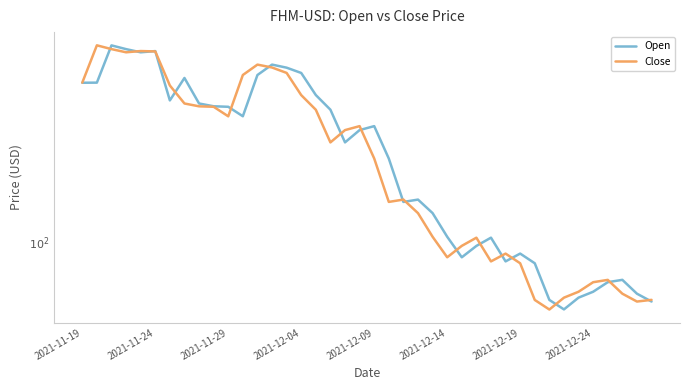

What are all the series names shown in the legend?

Open, Close